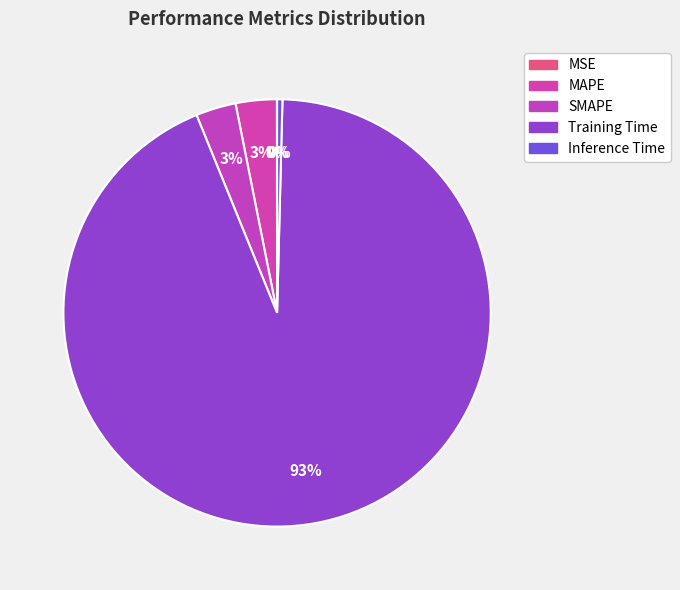

Rank the categories by value from highest to lowest.

Training Time, MAPE, SMAPE, Inference Time, MSE